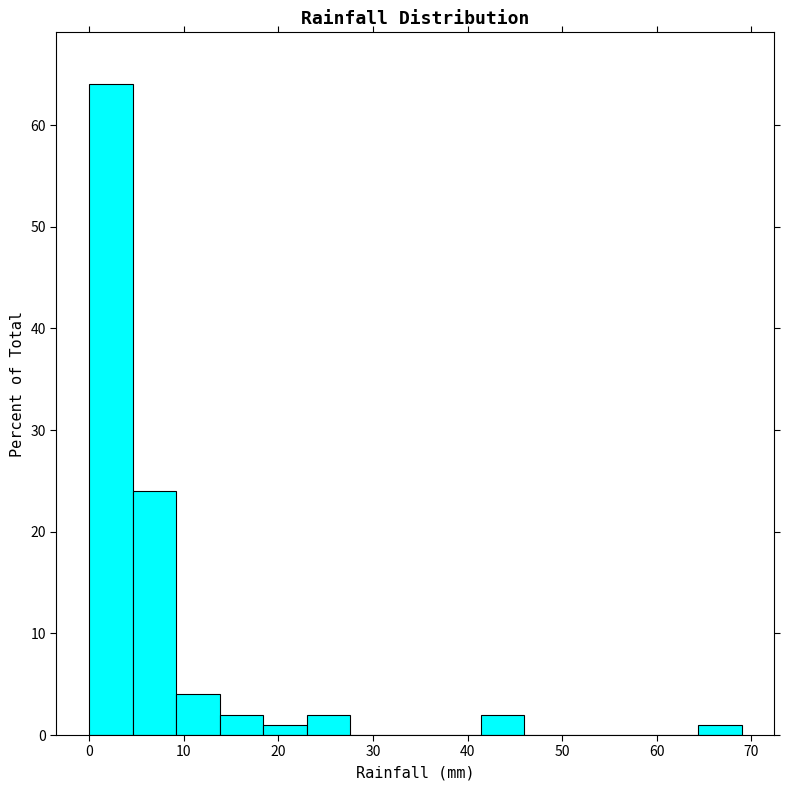

Reading left to right, transcribe this chart: for each bar, give the range it covers on the x-axis and its height. Neither the bar edges nor the heights are printed on the chart, so give them approximately, as read against the axes.

0 to 5: 64
5 to 9: 24
9 to 14: 4
14 to 18: 2
18 to 23: 1
23 to 28: 2
28 to 32: 0
32 to 37: 0
37 to 41: 0
41 to 46: 2
46 to 51: 0
51 to 55: 0
55 to 60: 0
60 to 64: 0
64 to 69: 1